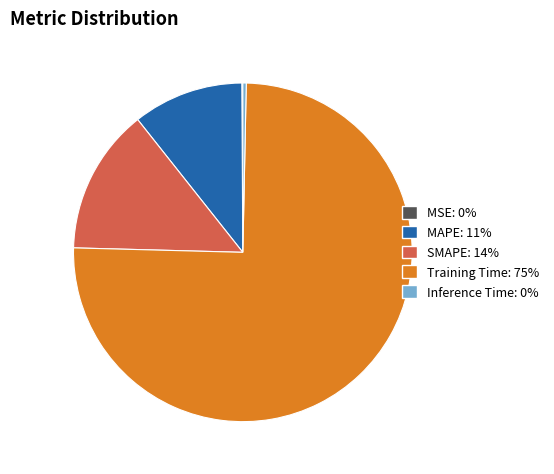

The MAPE slice represents 11% of the pie. True or false?

True